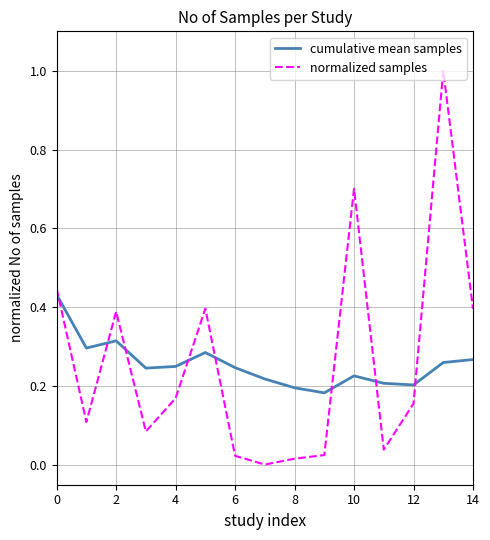

How many series are shown in this chart?

2